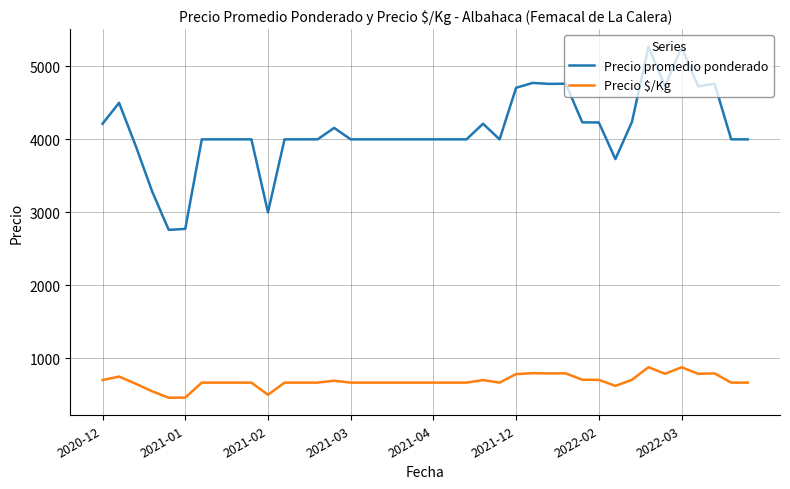

True or false: Precio promedio ponderado and Precio $/Kg cross at least once.

False